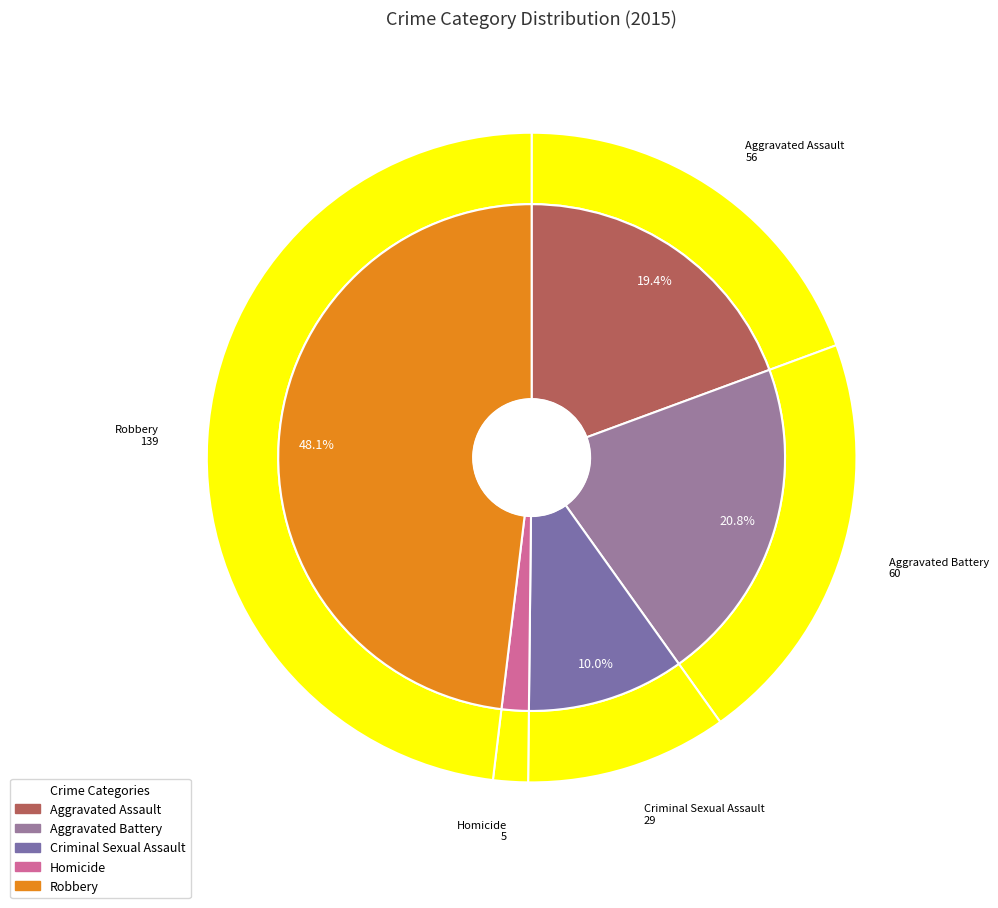

To the nearest percent, what is the combined percentage of Robbery and Aggravated Battery?

69%